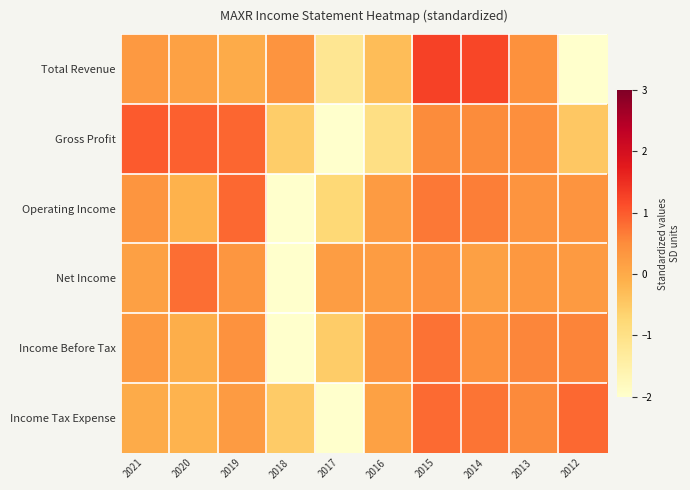

What is the greatest value displayed?

1.3